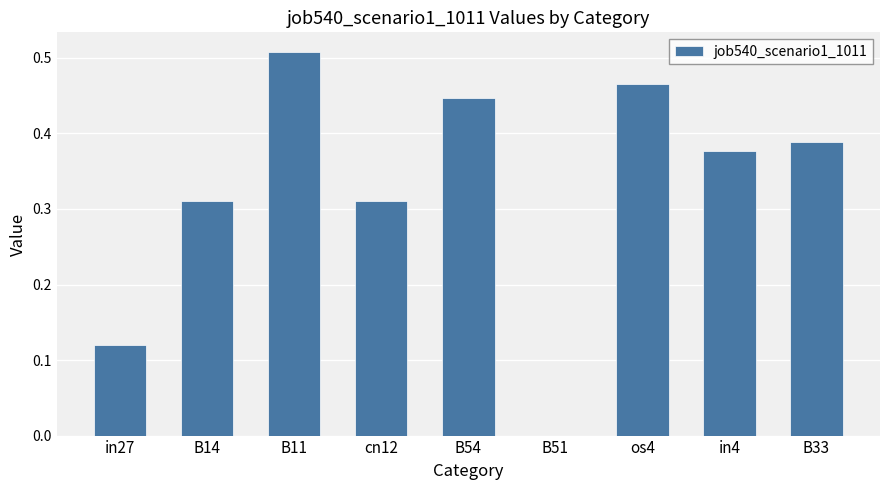

Which label corresponds to the largest value in the chart?

B11